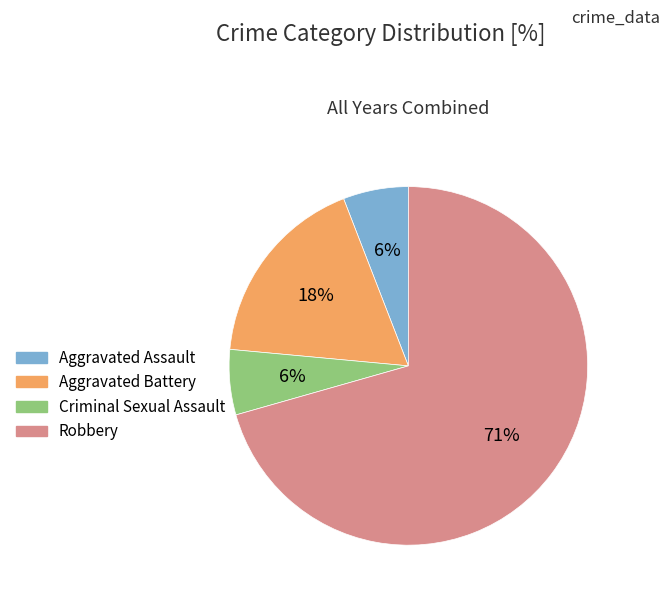

Which category has the biggest portion of the pie?

Robbery